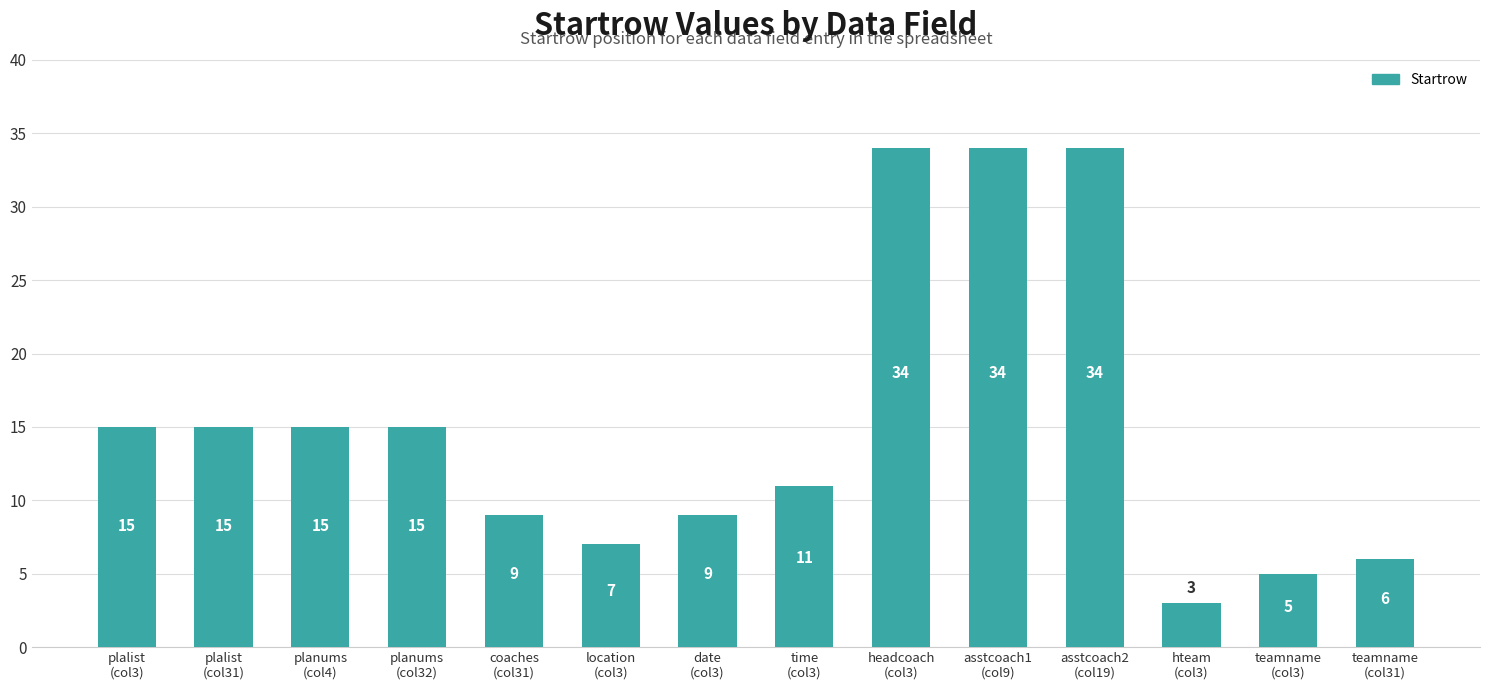

What is the sum of the values at hteam
(col3) and teamname
(col3)?

8